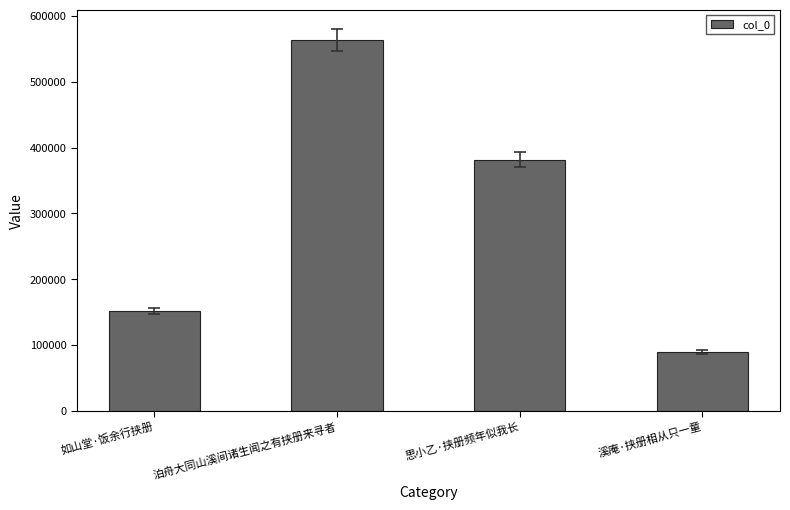

Is it true that the value at 溪庵·挟册相从只一童 is 89067?

True